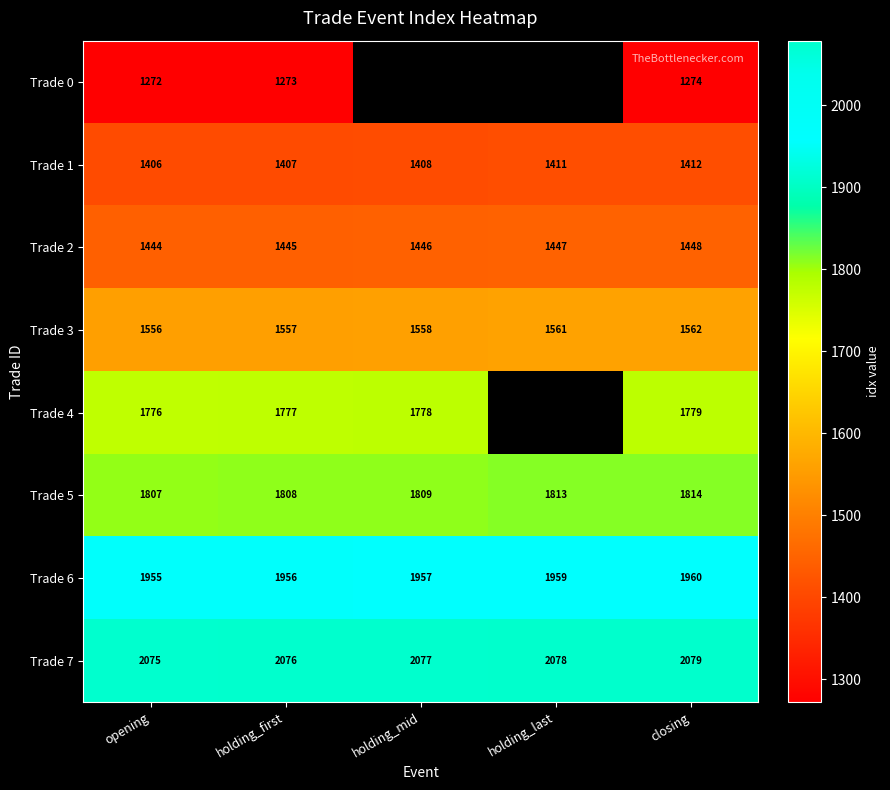

At which label does Trade 7 reach its minimum?

opening